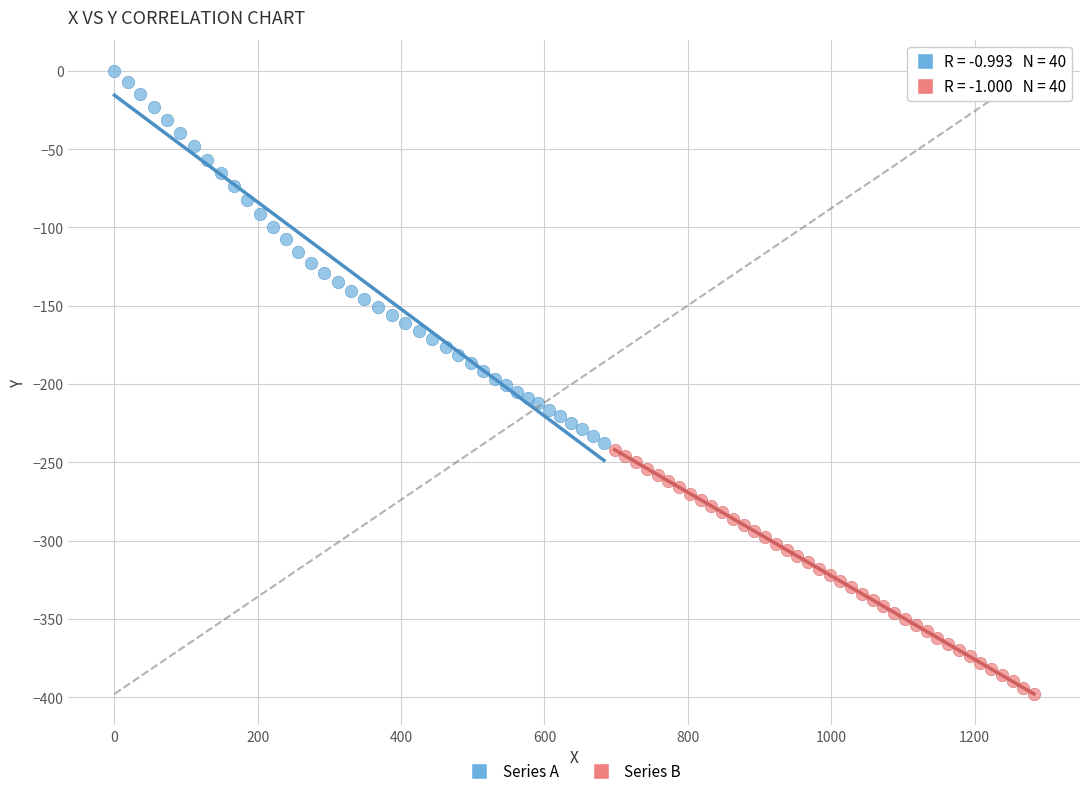

Which series contains the lowest Y value?

Series B